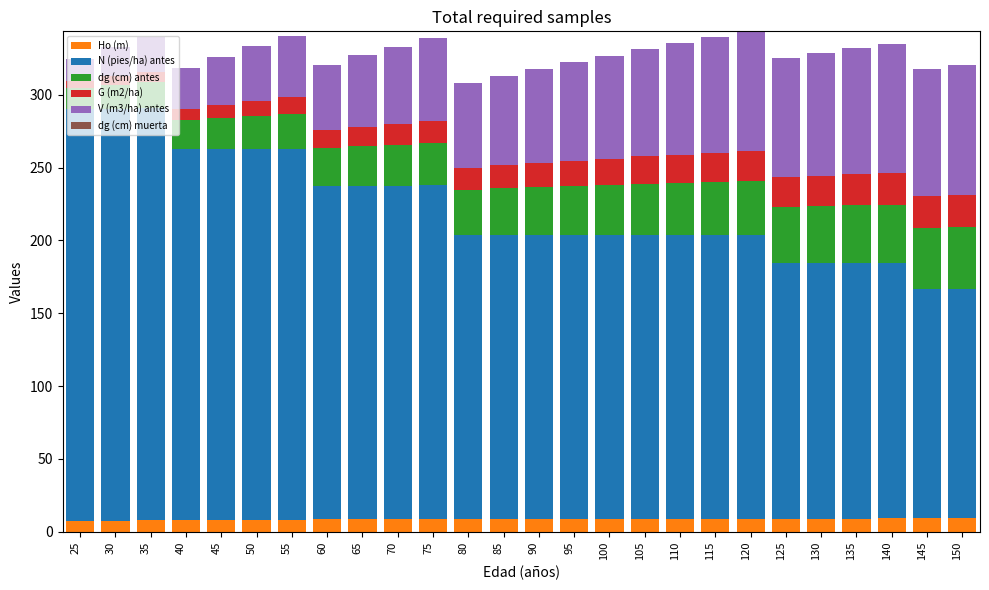

What is the sum of all Ho (m) values?

222.3